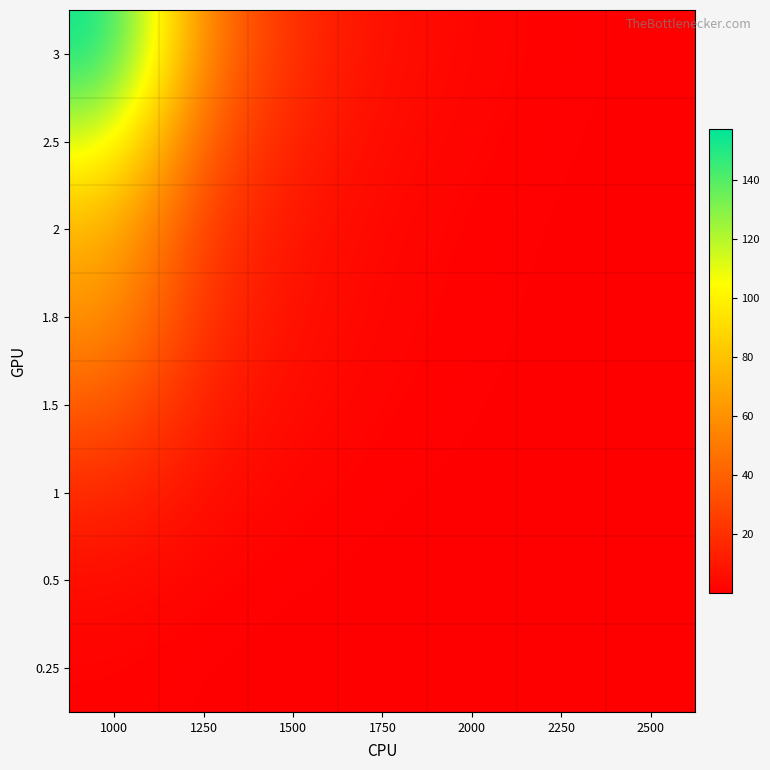

Reading left to right, list all the values displayed in this chart.

0.25: 1000=1.2	1250=0.4	1500=0.1	1750=0.0	2000=0.0	2250=0.0	2500=0.0
0.5: 1000=4.8	1250=1.5	1500=0.5	1750=0.2	2000=0.1	2250=0.0	2500=0.0
1: 1000=17.2	1250=5.7	1500=2.0	1750=0.7	2000=0.3	2250=0.1	2500=0.0
1.5: 1000=38.4	1250=12.0	1500=4.3	1750=1.6	2000=0.6	2250=0.2	2500=0.1
1.8: 1000=61.6	1250=19.4	1500=6.5	1750=2.4	2000=0.9	2250=0.3	2500=0.1
2: 1000=75.0	1250=23.7	1500=8.0	1750=2.9	2000=1.1	2250=0.4	2500=0.2
2.5: 1000=113.0	1250=36.5	1500=12.8	1750=4.6	2000=1.8	2250=0.6	2500=0.2
3: 1000=157.4	1250=51.6	1500=17.7	1750=6.5	2000=2.5	2250=0.9	2500=0.4